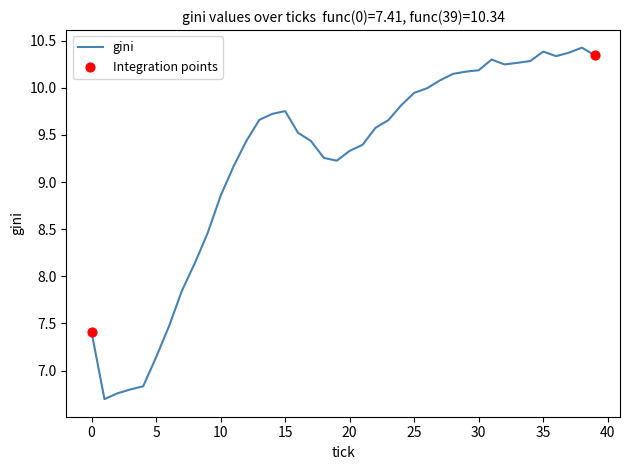

What is the difference between the maximum and minimum values?

3.7